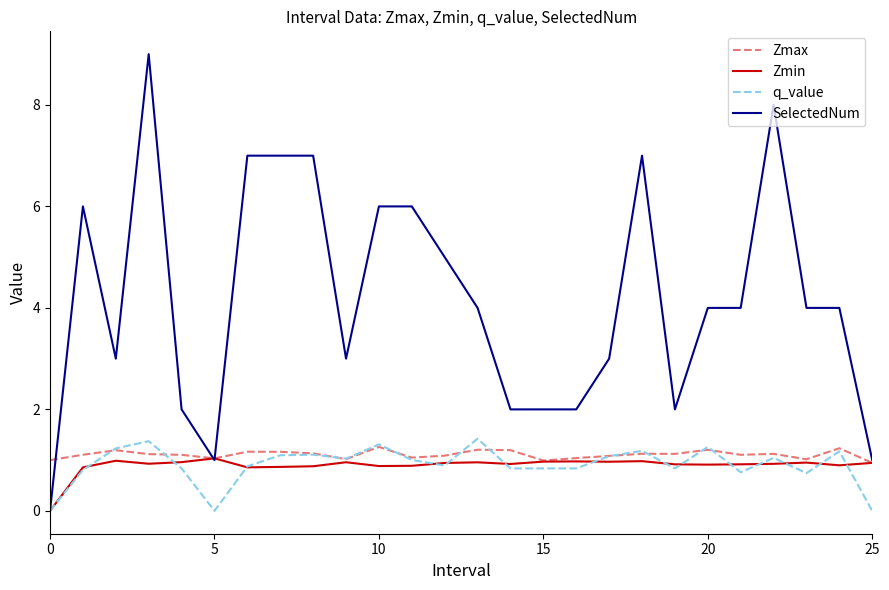

Which series has the largest range (max minus min)?

SelectedNum